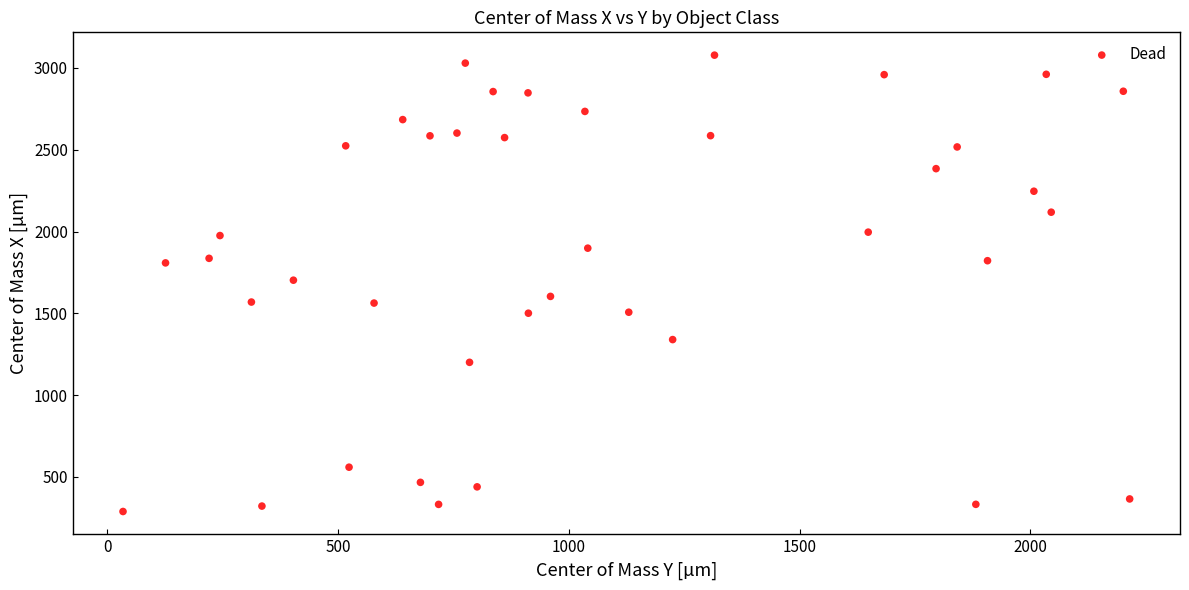

What is the range of X values (max minus min)?

2180.7